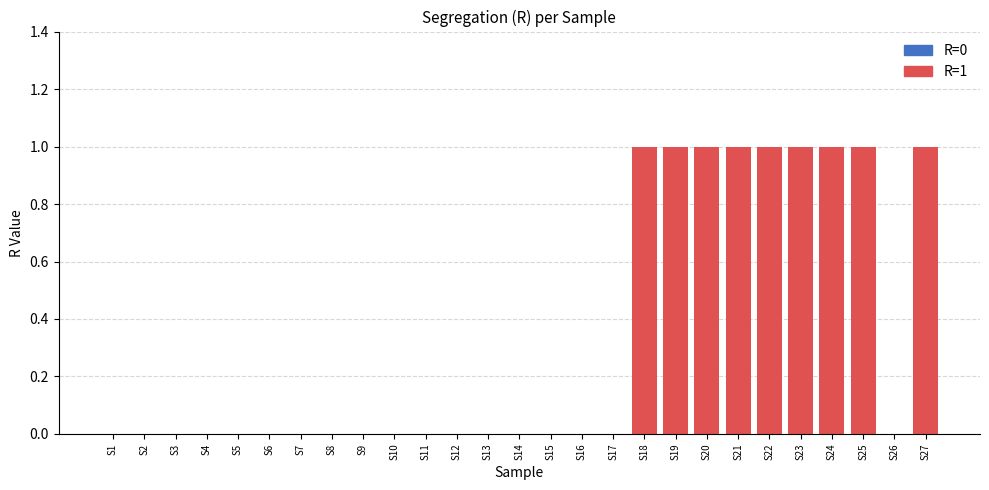

Which category has the highest value across all series?

S18